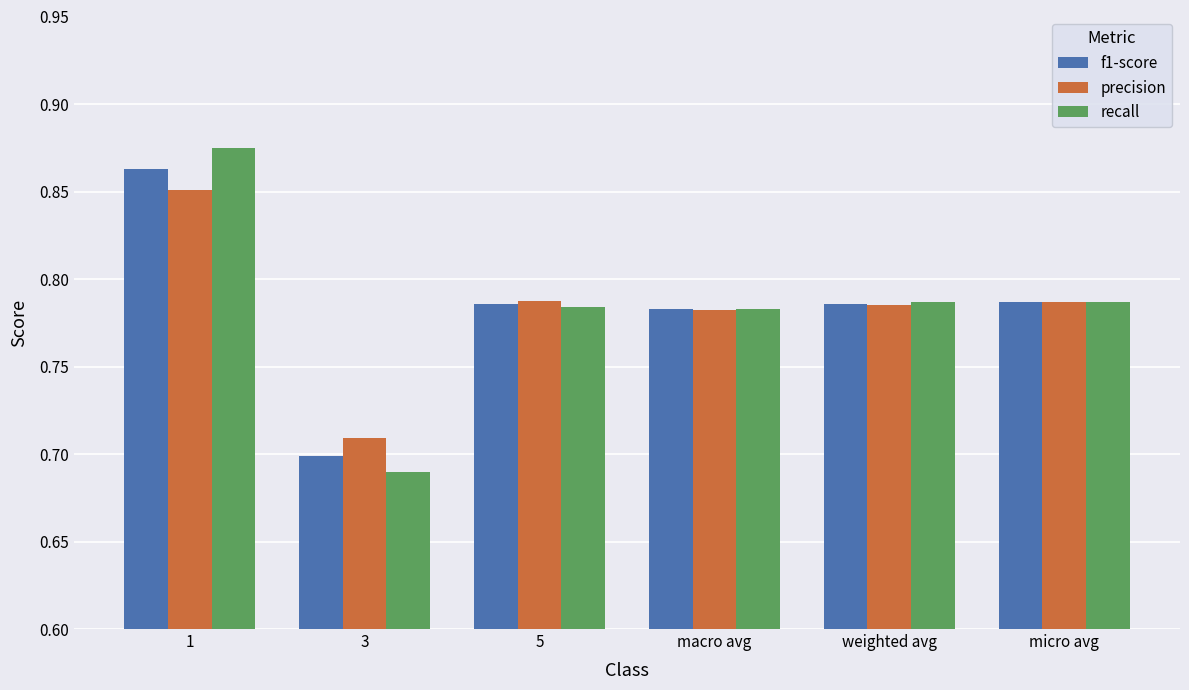

At which label does recall reach its peak?

1